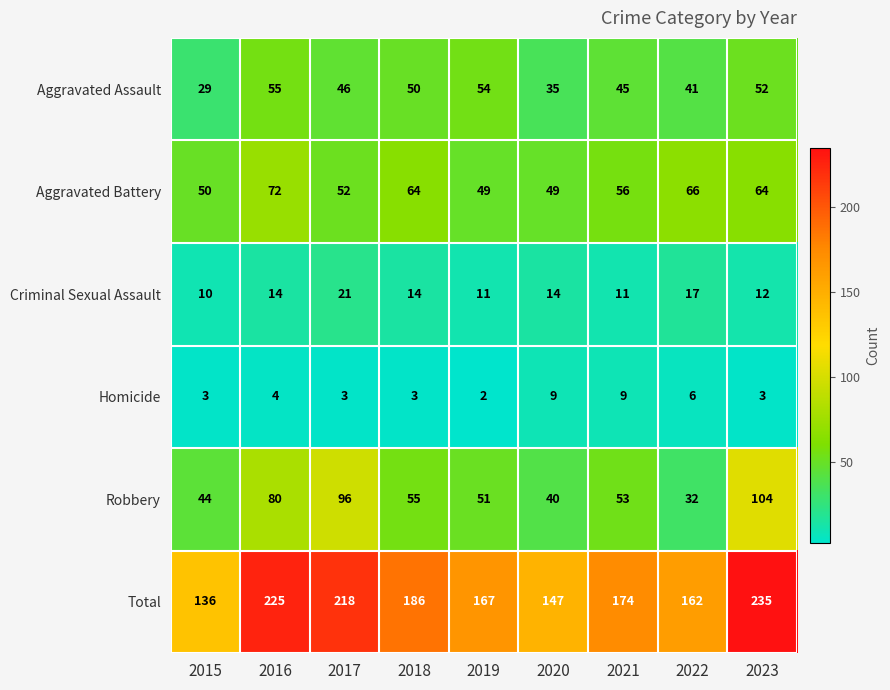

True or false: Aggravated Assault has a value of 91 at 2023.

False